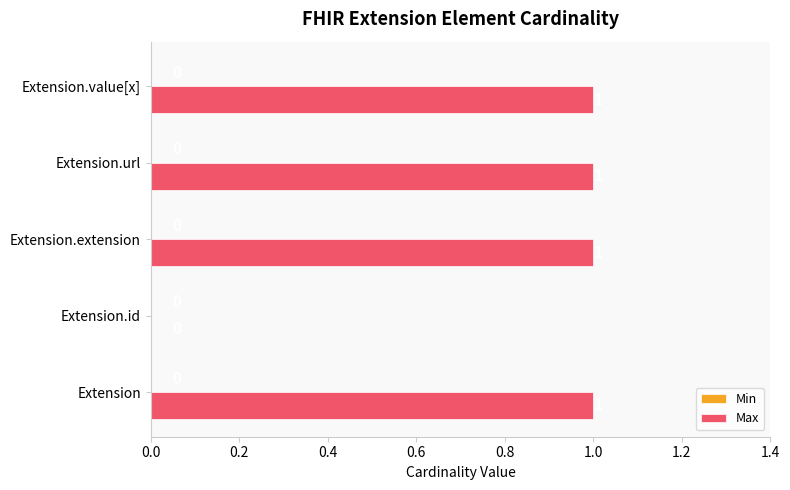

Reading bottom to top, what are all the values shown in this chart?

Extension=1	Extension.id=0	Extension.extension=1	Extension.url=1	Extension.value[x]=1